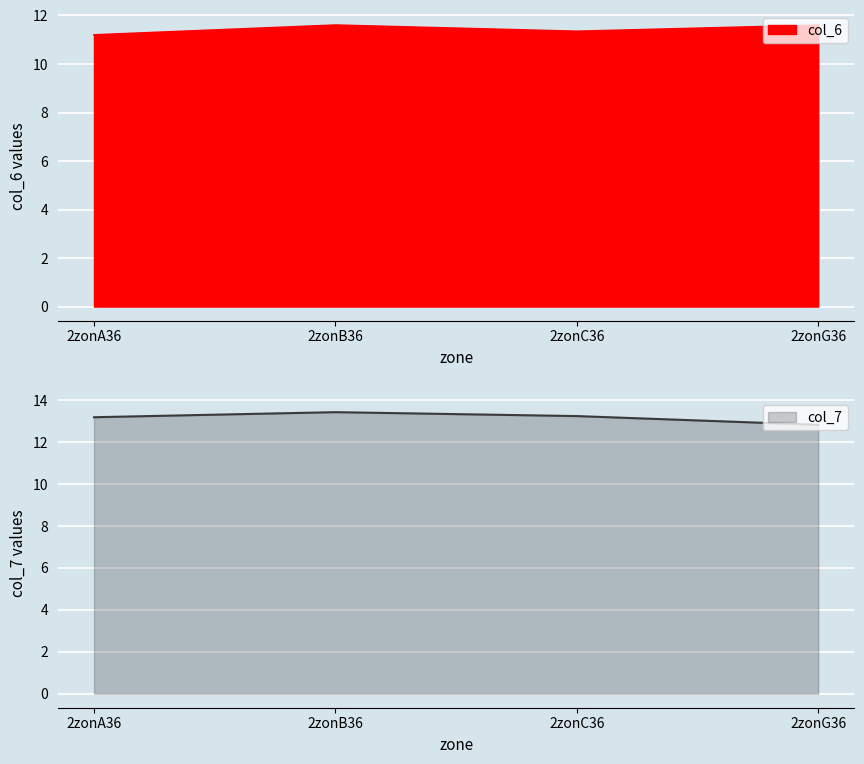

The col_6 series shows 17.9 at 2zonG36. True or false?

False